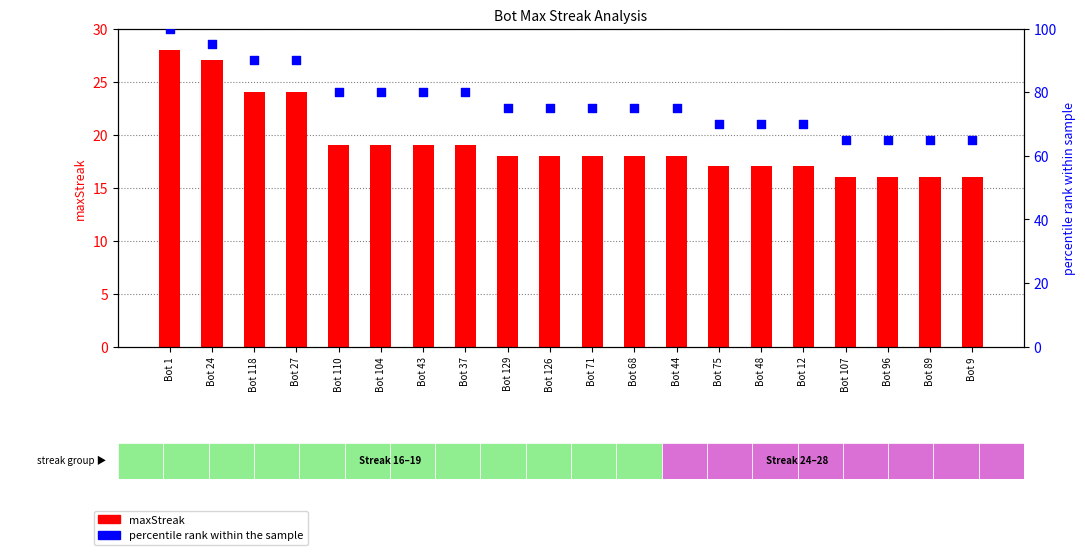

At how many categories does at least one series exceed 47?

20